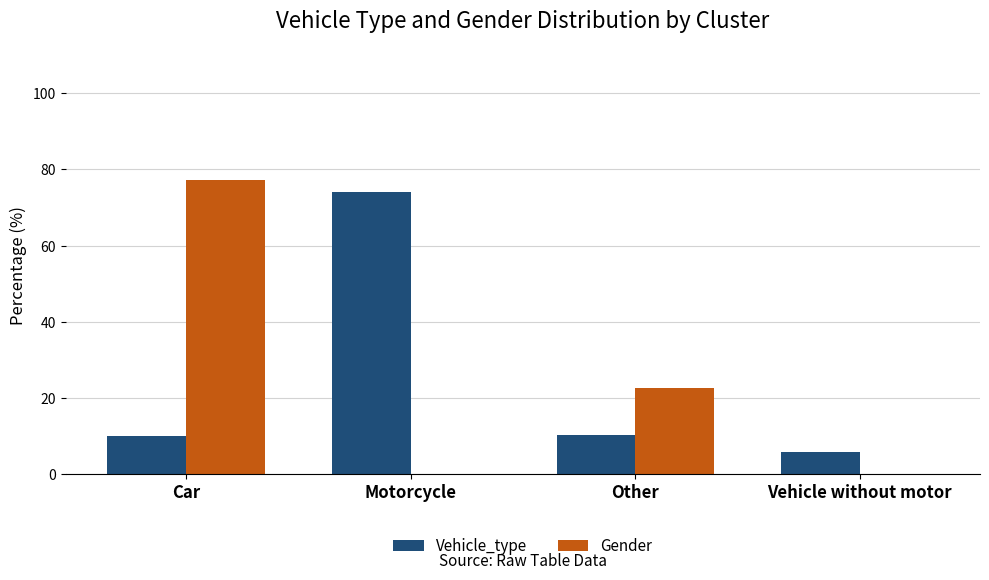

Is it true that Vehicle_type equals 9.7 at Vehicle without motor?

False